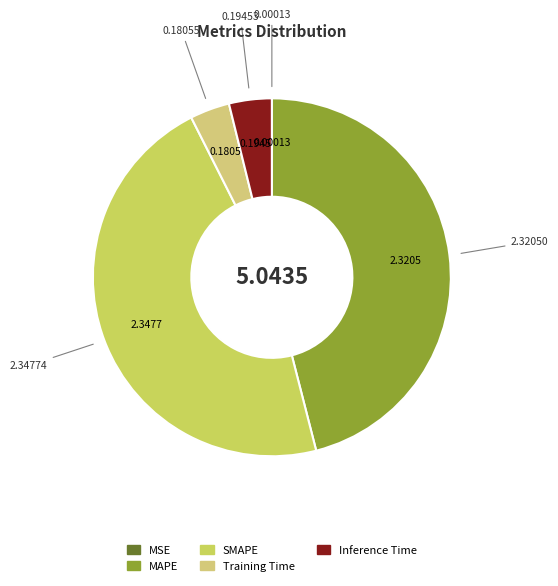

True or false: Inference Time accounts for 4% of the total.

True